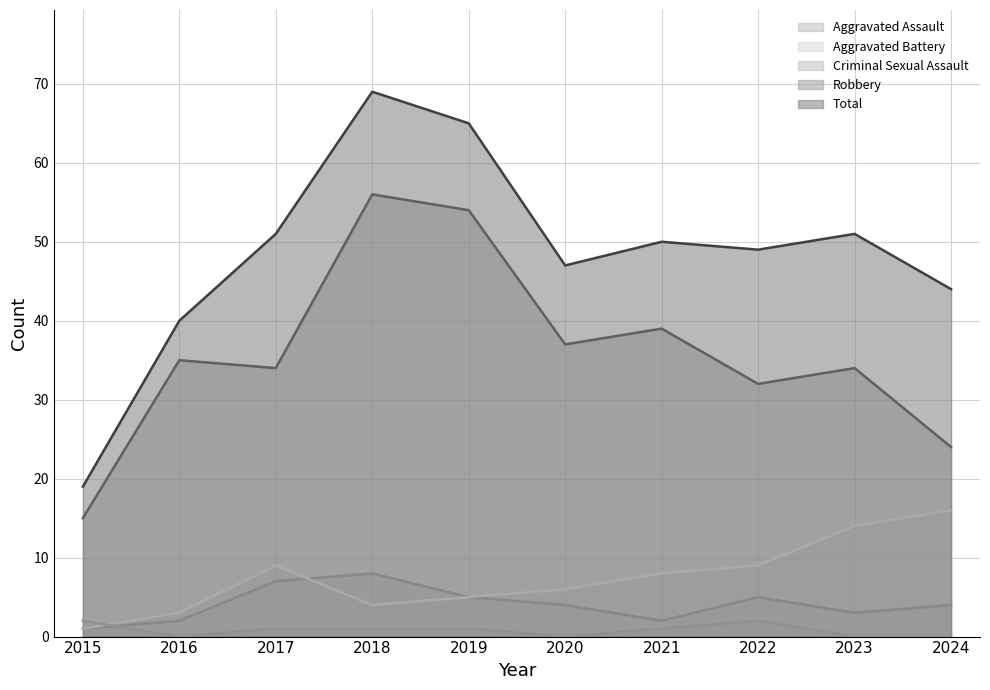

Between 2016 and 2023, which series saw the biggest shift?

Aggravated Battery